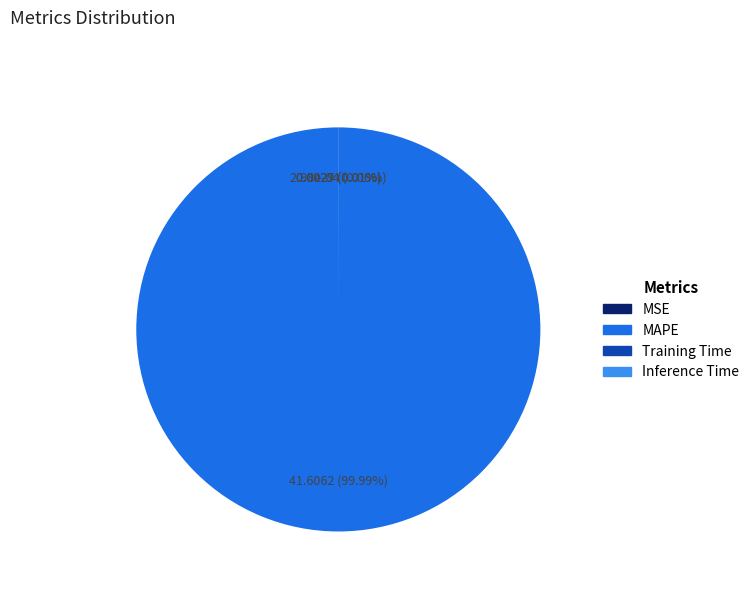

Which category accounts for the majority?

MAPE